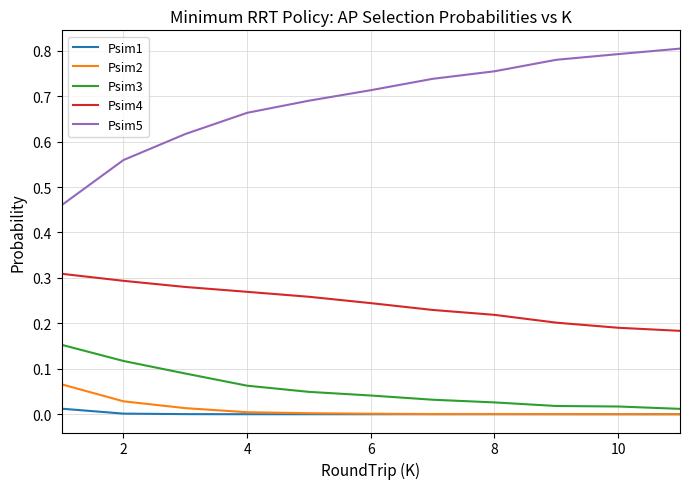

Which series has the largest total across all categories?

Psim5